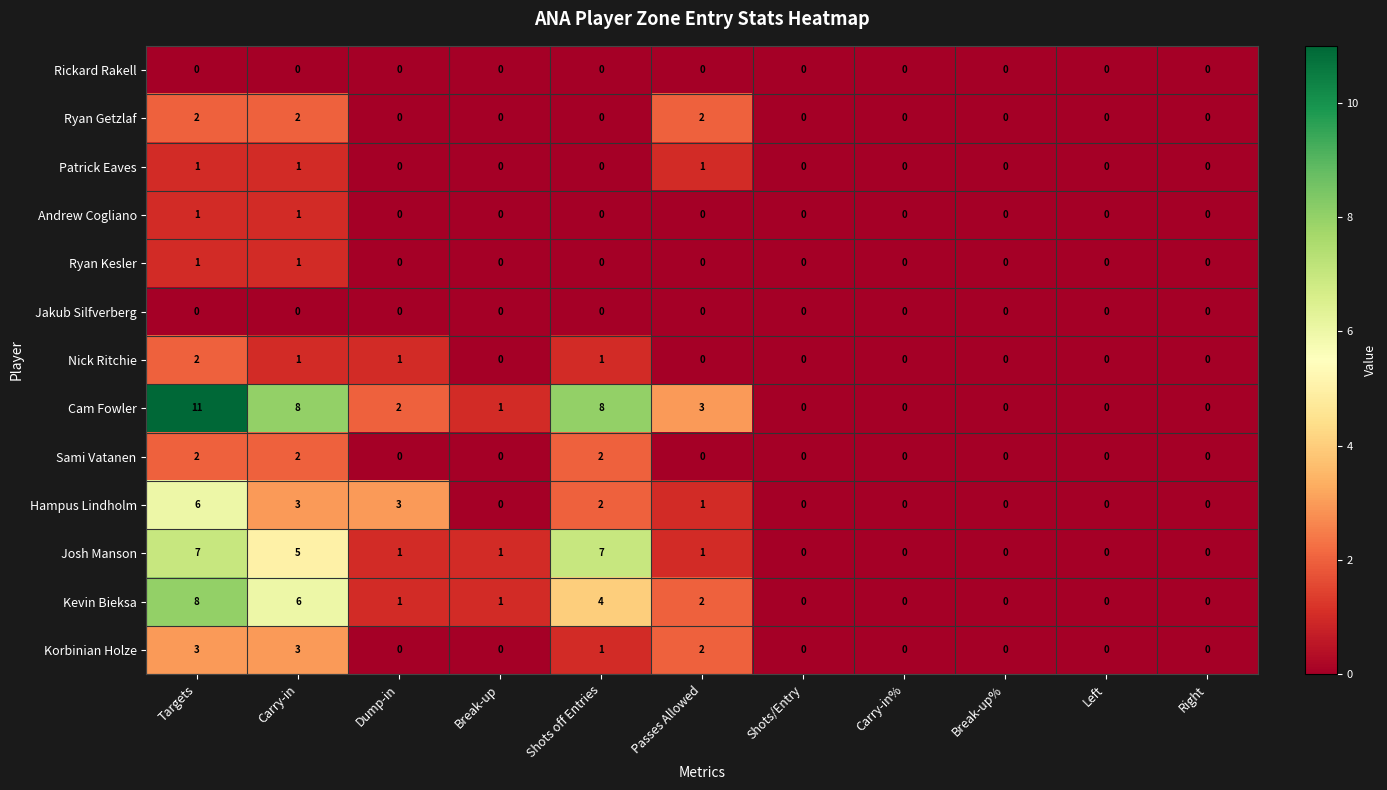

Which label corresponds to the largest value in the chart?

Targets